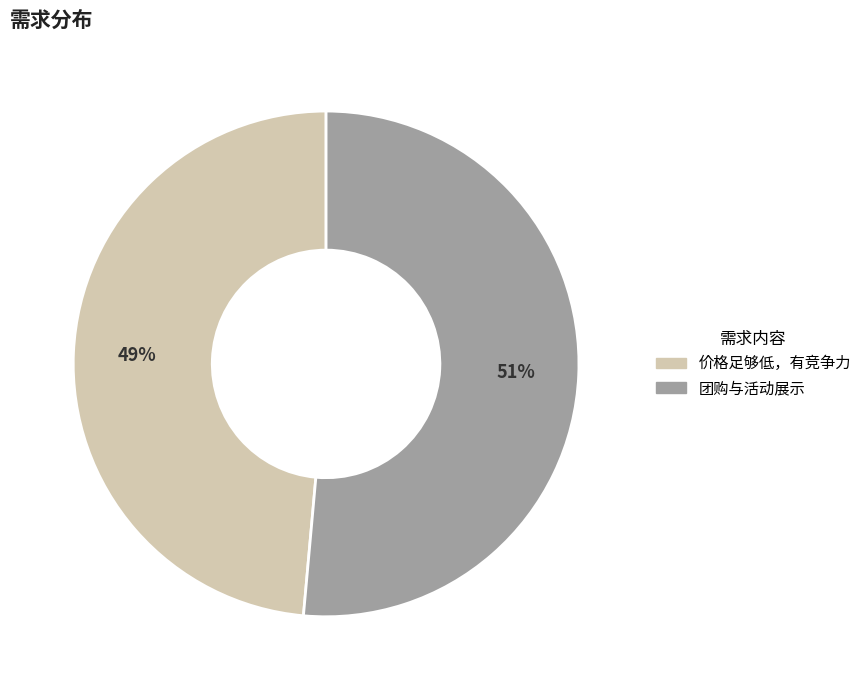

Which category has the smallest portion of the pie?

价格足够低，有竞争力